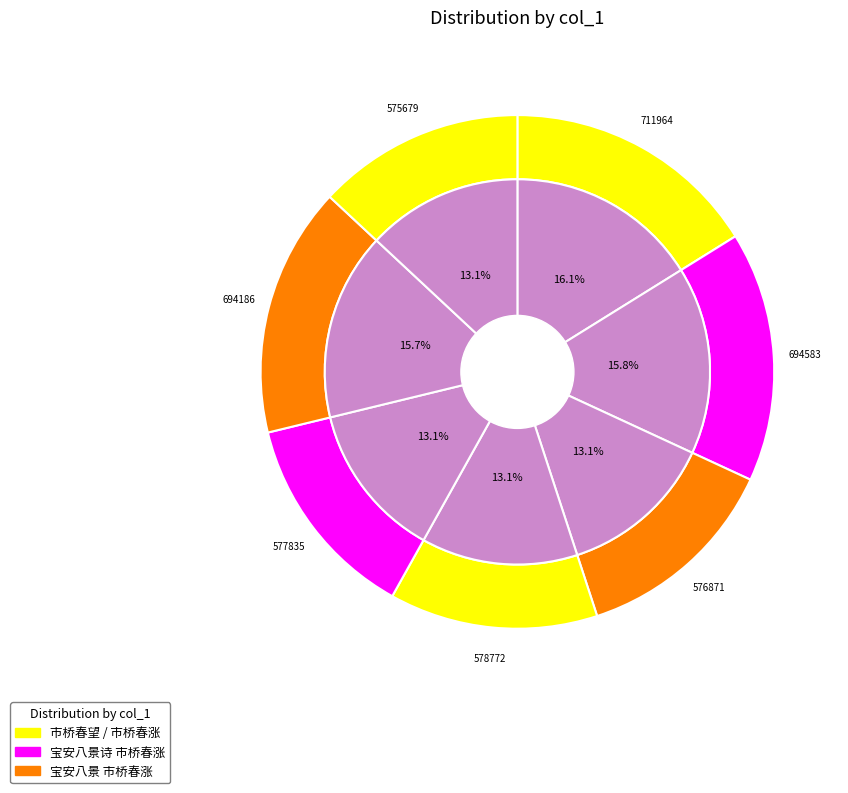

Does 宝安八景诗 其一 市桥春涨 account for over 50% of the chart?

No